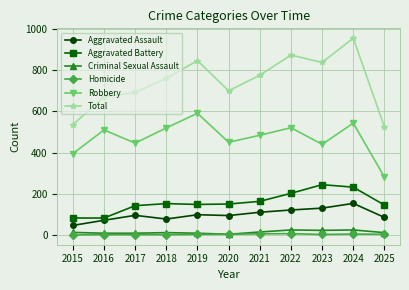

What is the total value across all series at 2025?

1050